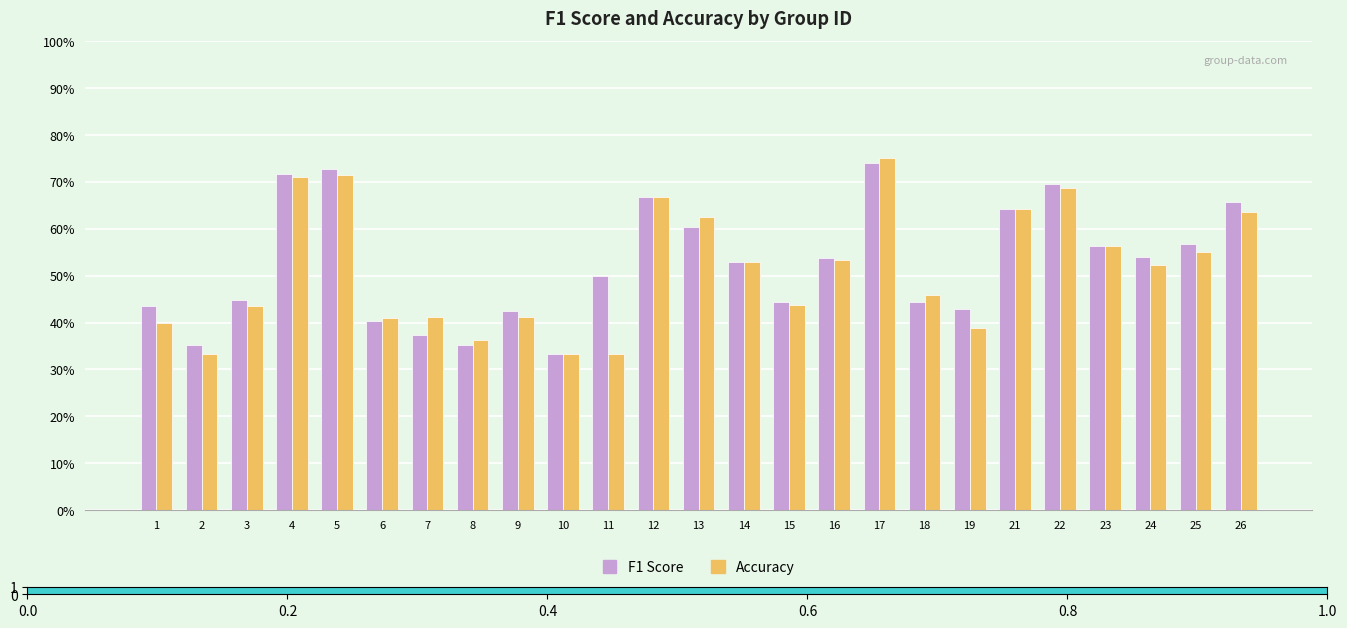

List the series in order of their overall mean, lowest first.

Accuracy, F1 Score